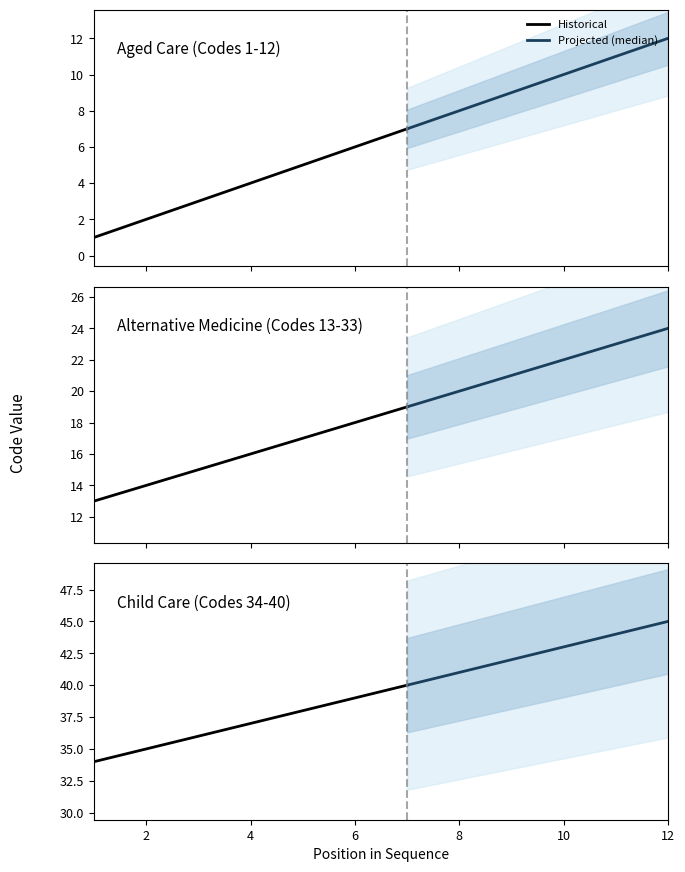

The value of Alternative Medicine (Codes 13-33) at 12 is 24. True or false?

True